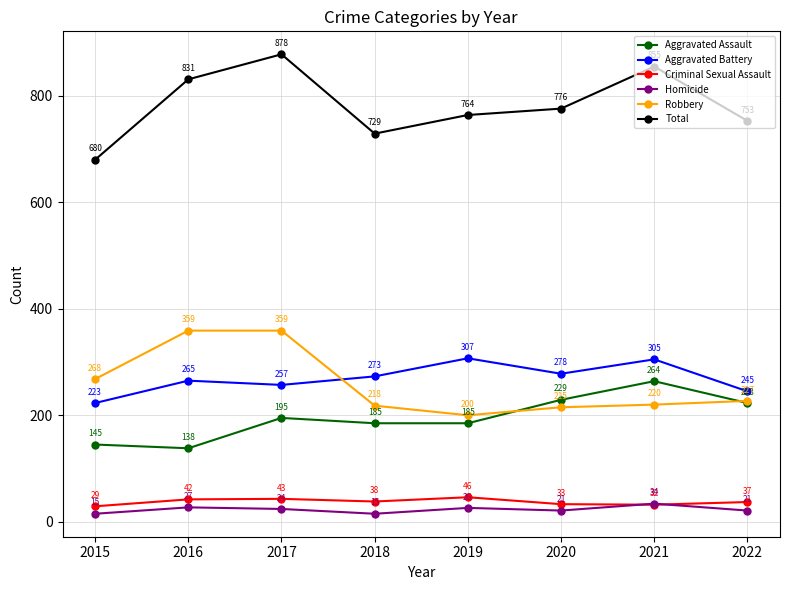

List the series in order of their peak value, highest first.

Total, Robbery, Aggravated Battery, Aggravated Assault, Criminal Sexual Assault, Homicide